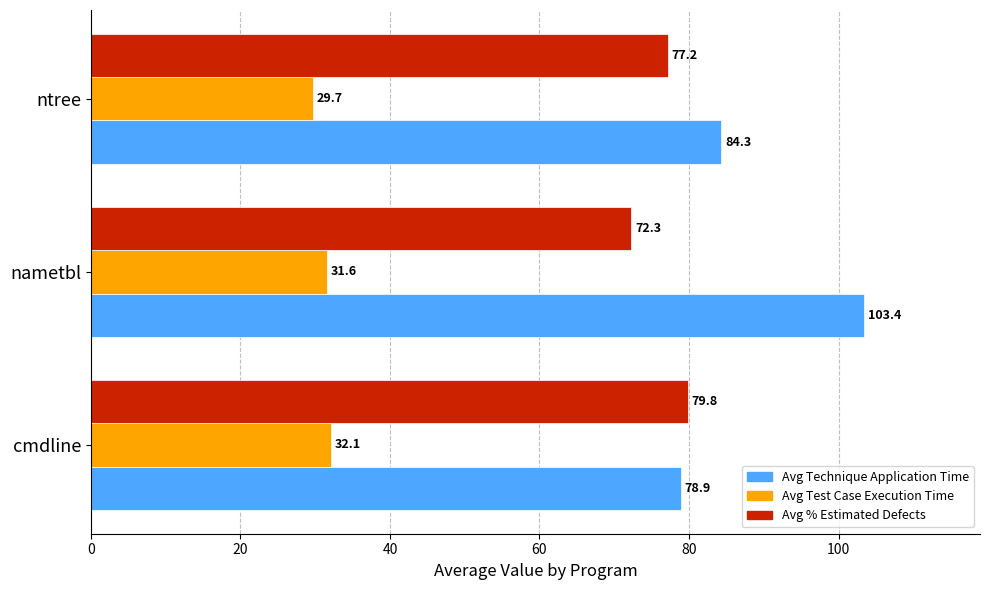

How many data points does each series have?

3